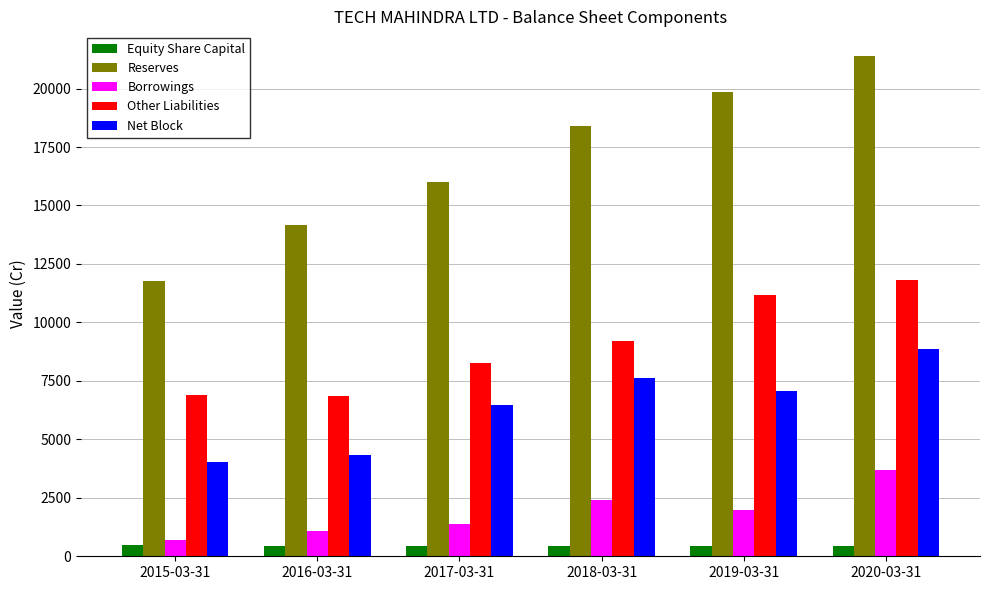

What is the label of the 5th bar from the right?

2016-03-31